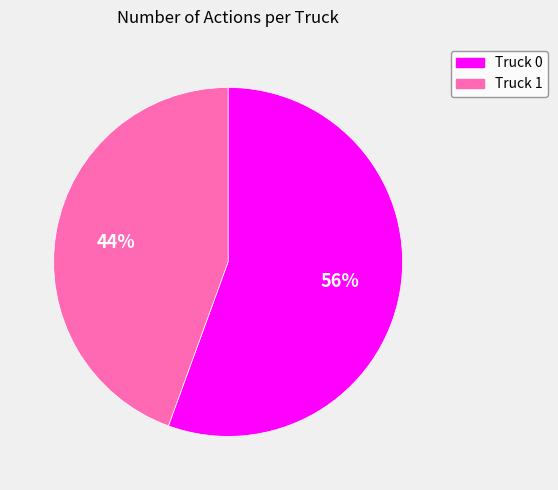

What is the smallest slice in the pie chart?

Truck 1